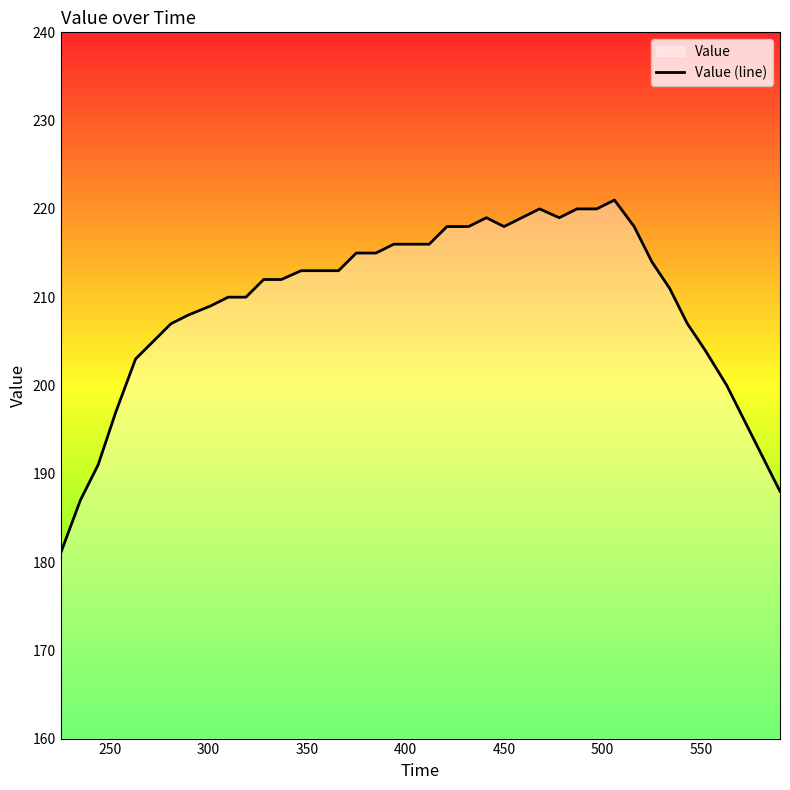

What is the maximum value shown in the chart?

221